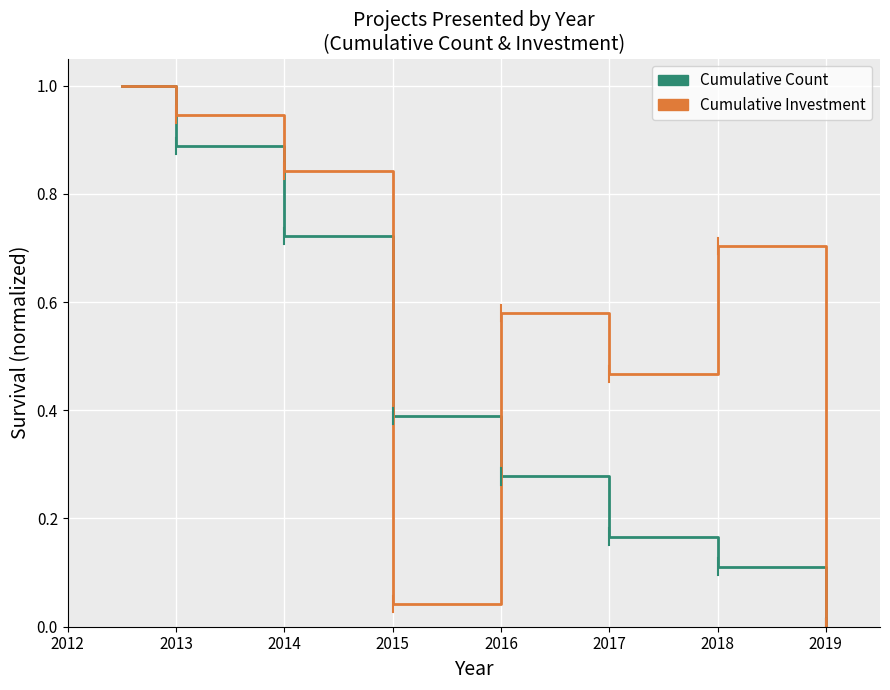

What is the sum of all Cumulative Count values?

3.6